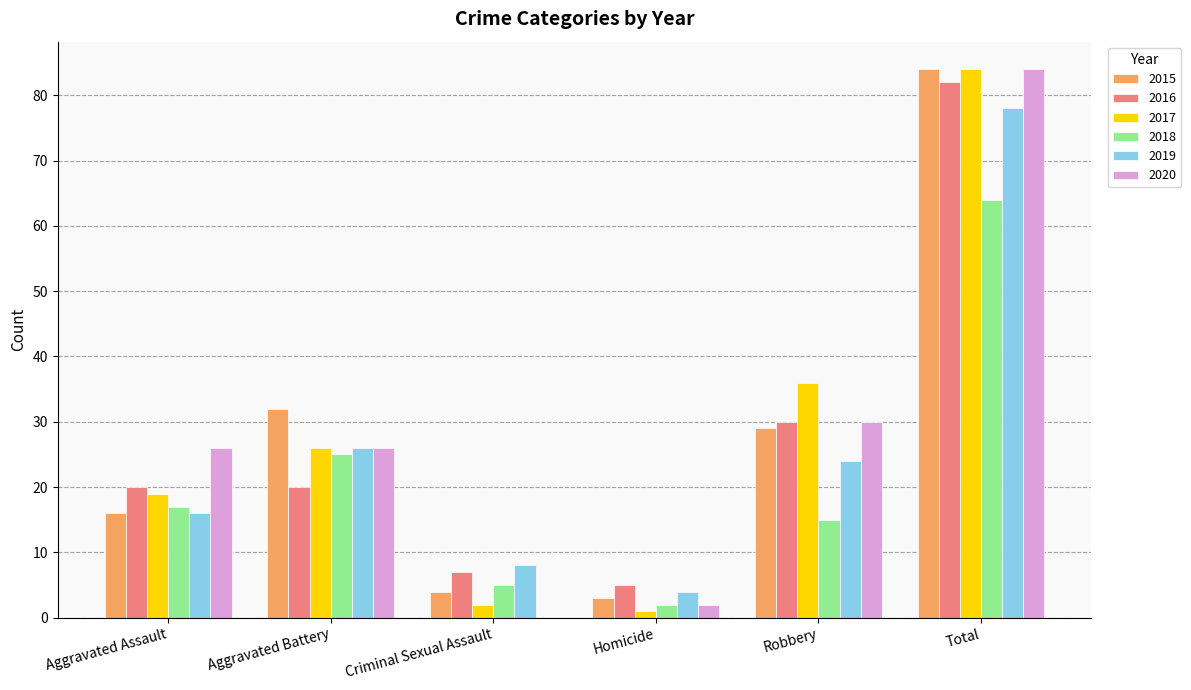

Reading left to right, what are all the values shown in this chart?

2015: 16	32	4	3	29	84
2016: 20	20	7	5	30	82
2017: 19	26	2	1	36	84
2018: 17	25	5	2	15	64
2019: 16	26	8	4	24	78
2020: 26	26	0	2	30	84